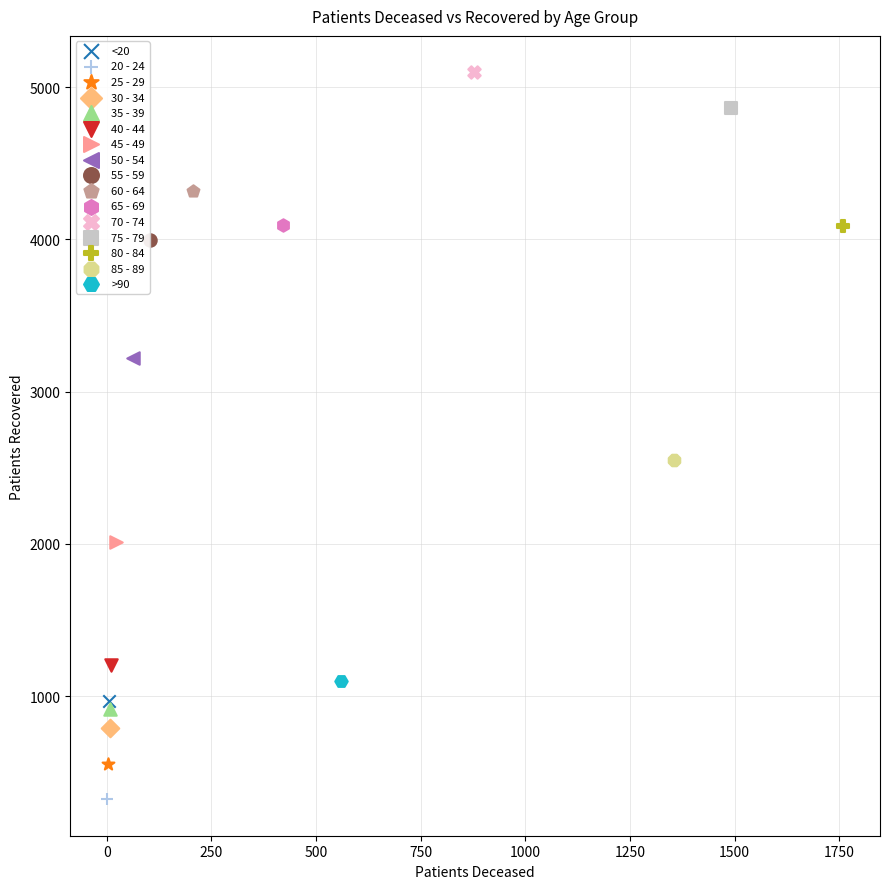

What are all the series names shown in the legend?

<20, 20 - 24, 25 - 29, 30 - 34, 35 - 39, 40 - 44, 45 - 49, 50 - 54, 55 - 59, 60 - 64, 65 - 69, 70 - 74, 75 - 79, 80 - 84, 85 - 89, >90